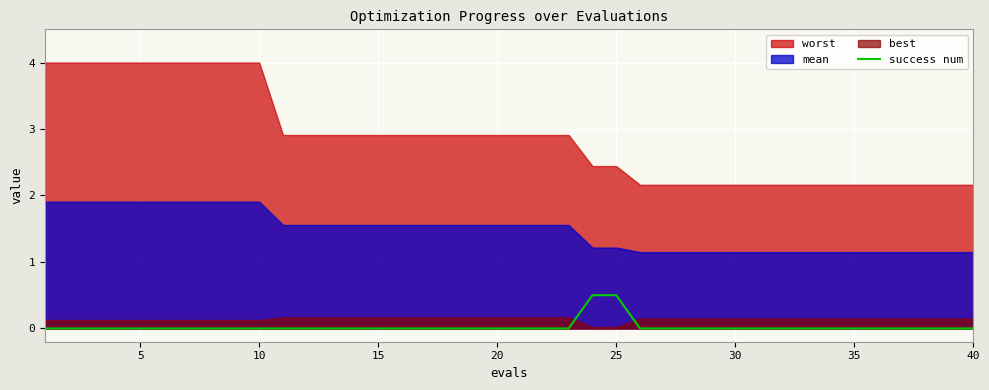

How many values are between 0 and 1?

40